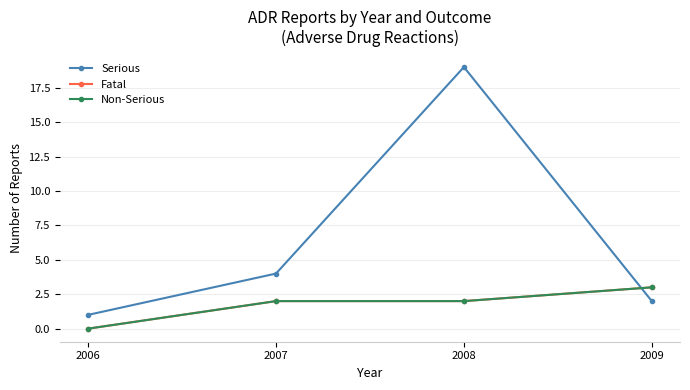

At how many categories does at least one series exceed 1?

3